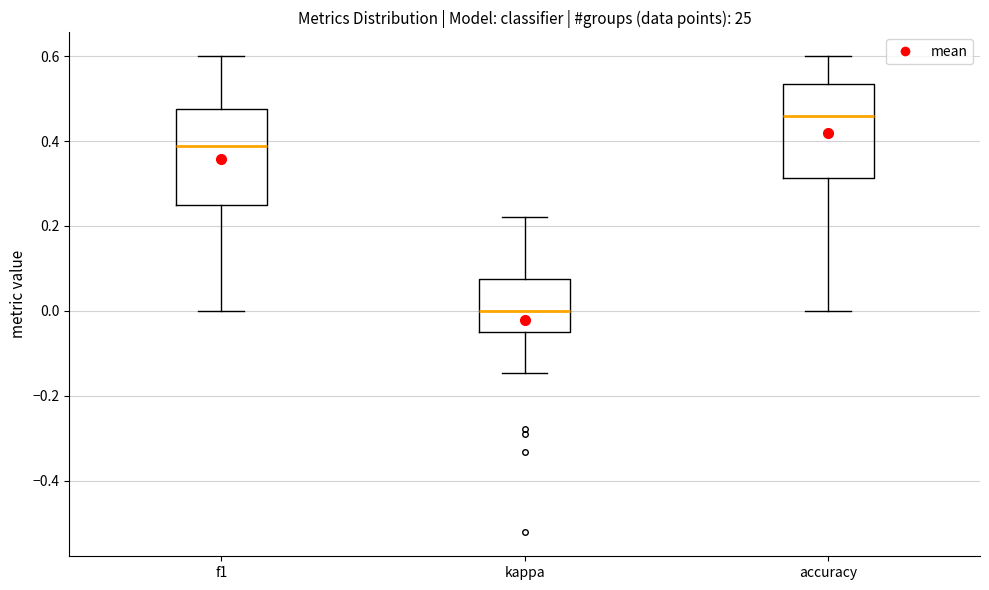

Where does the upper whisker of the box for f1 end on the y-axis? The values are not printed on the chart, so give them approximately, as read against the axis.

0.60